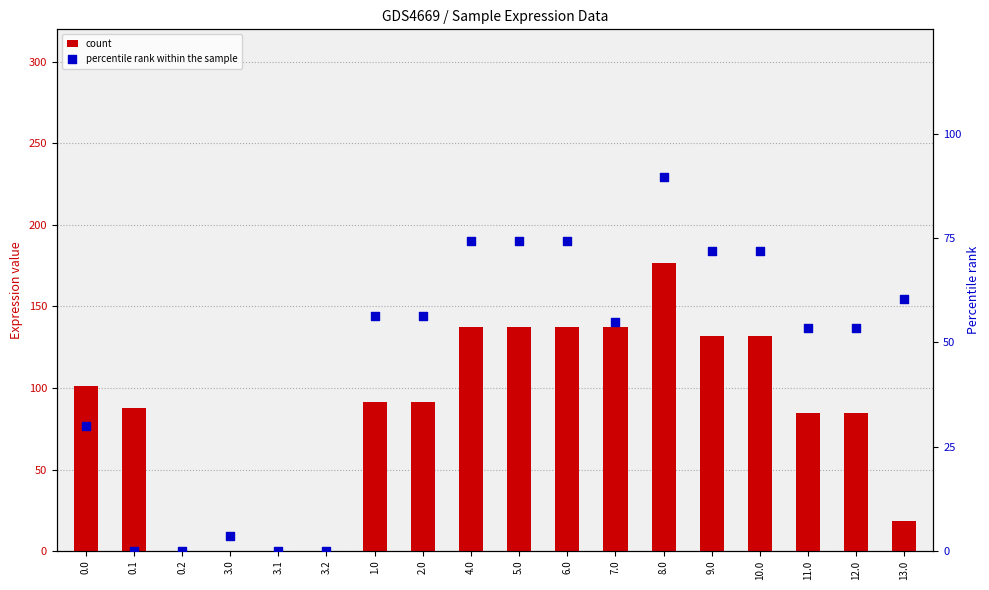

What is the total value across all series at 10.0?

203.6